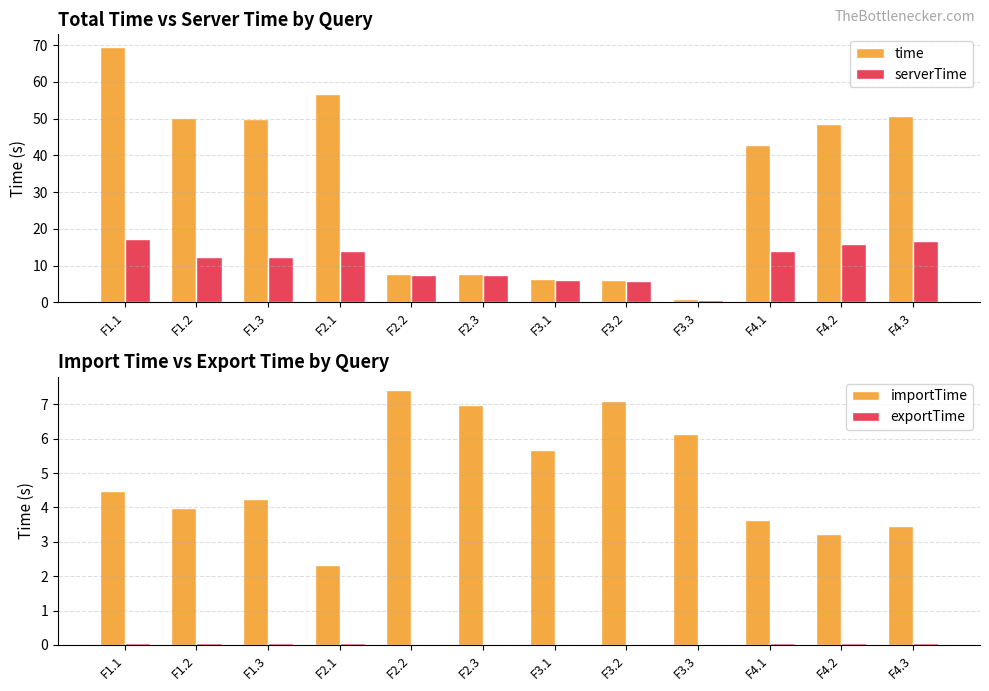

How many data points in time are above 48?

6